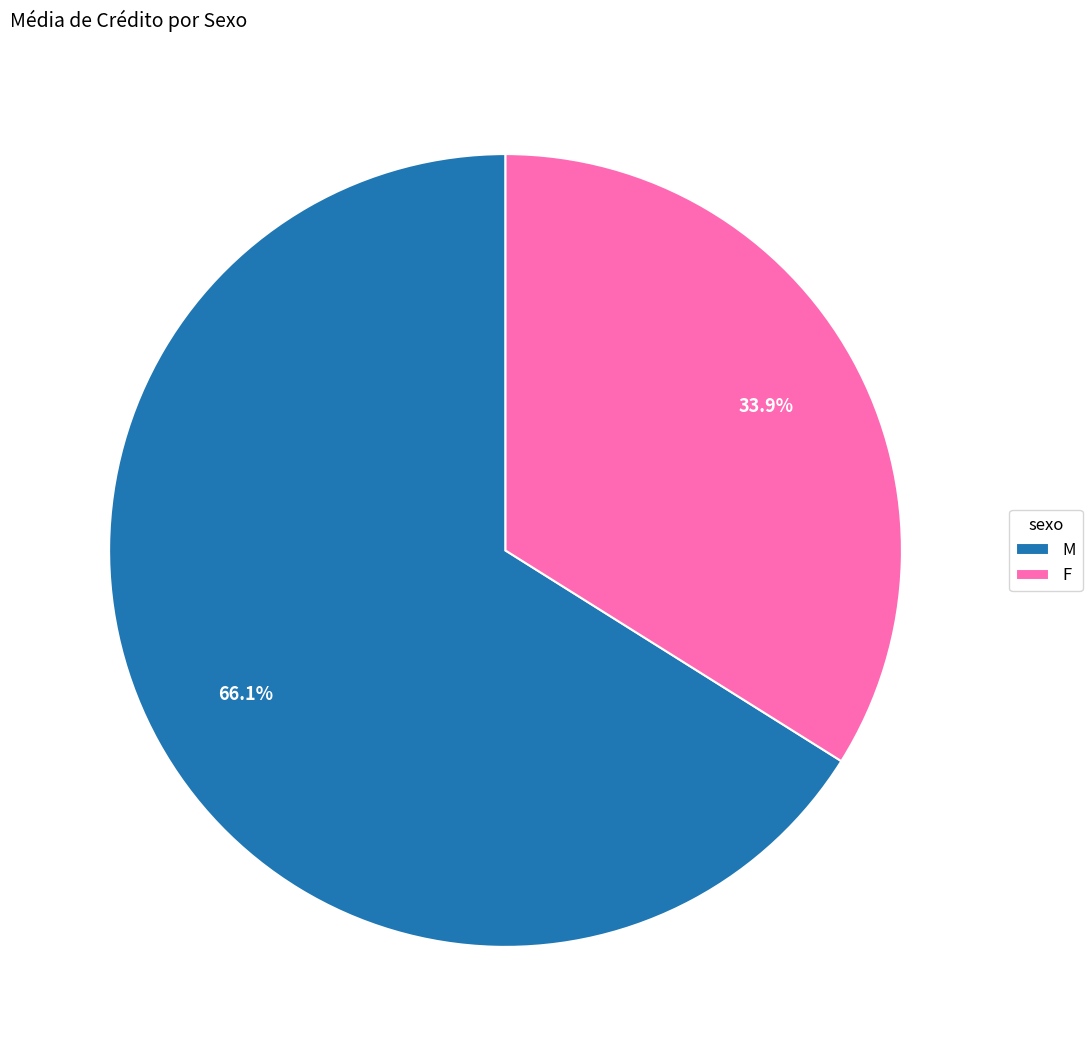

Which slice is the smallest?

F